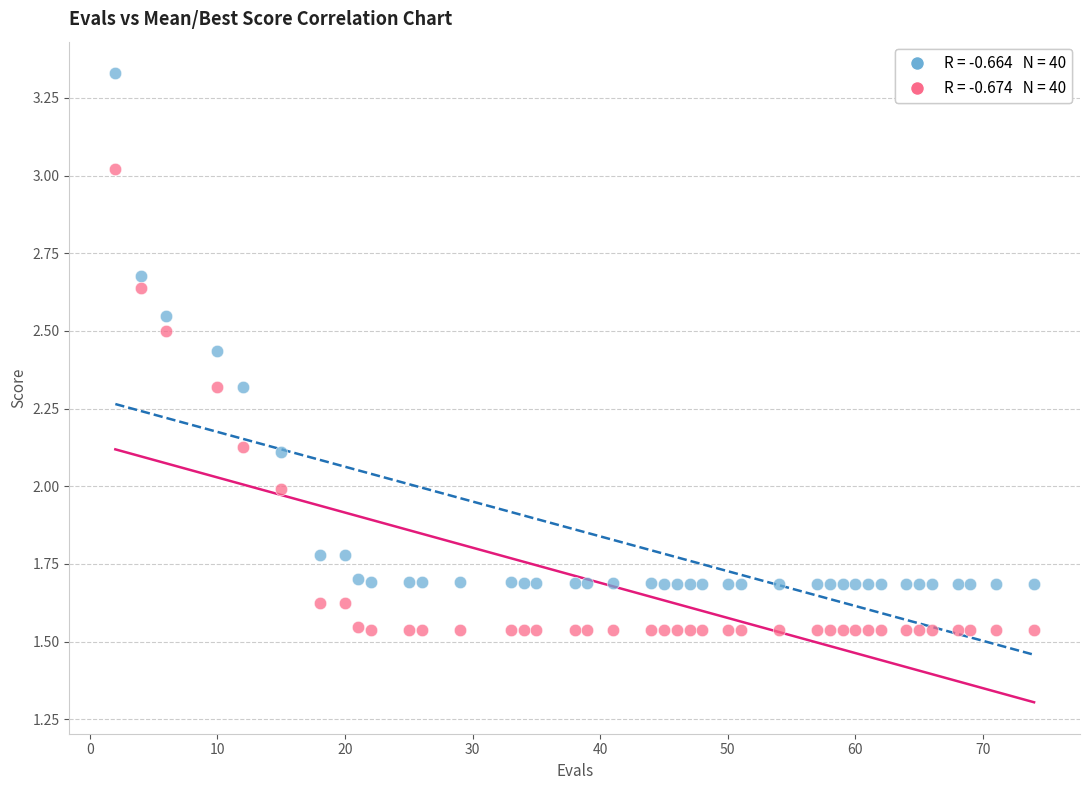

Across all data points, what is the range of X values (max minus min)?

72.0